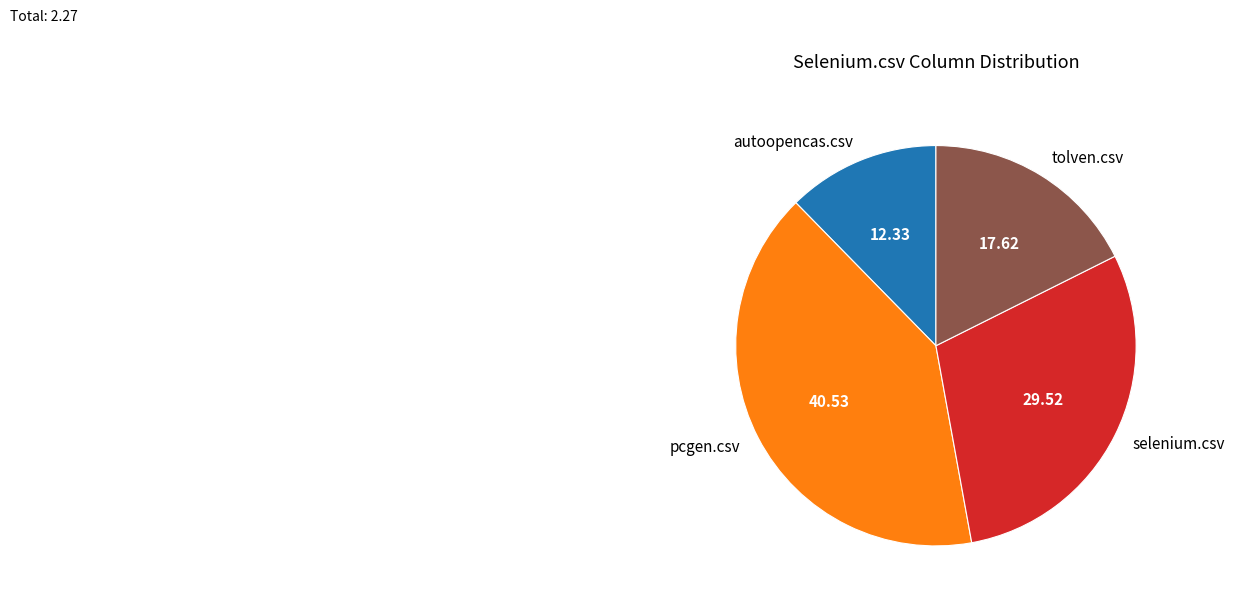

Between tolven.csv and pcgen.csv, which is larger?

pcgen.csv